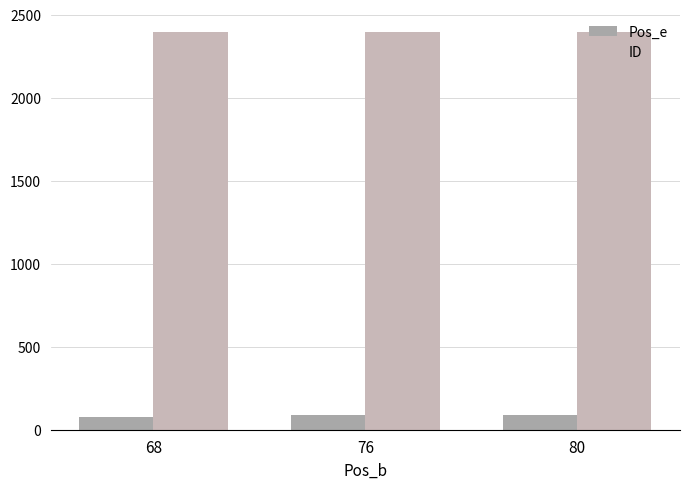

What is the total value across all series at 80?

2482